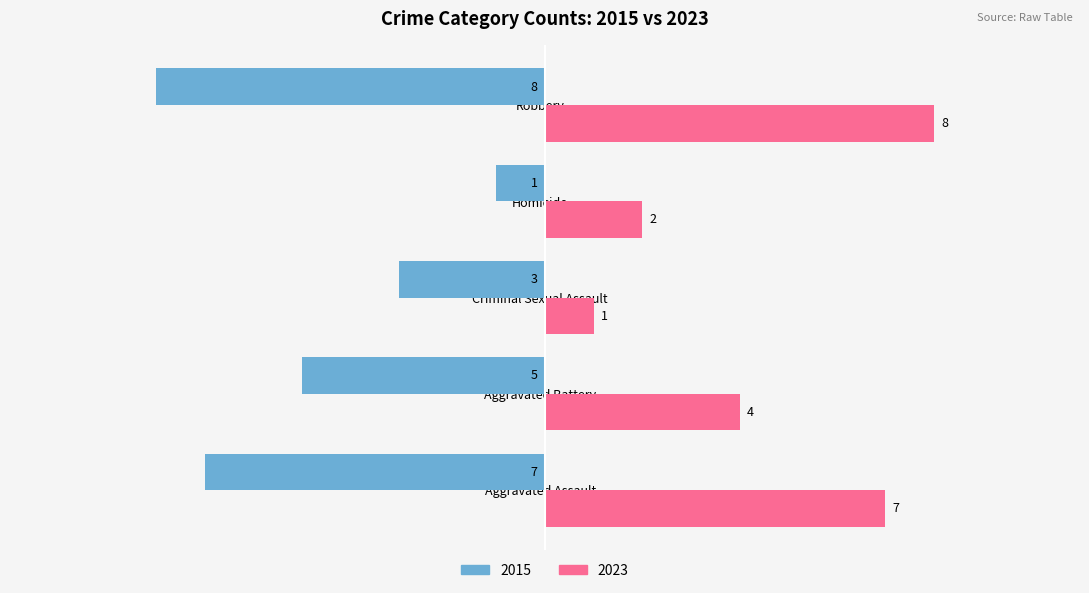

True or false: 2023 has a value of 8 at Robbery.

True